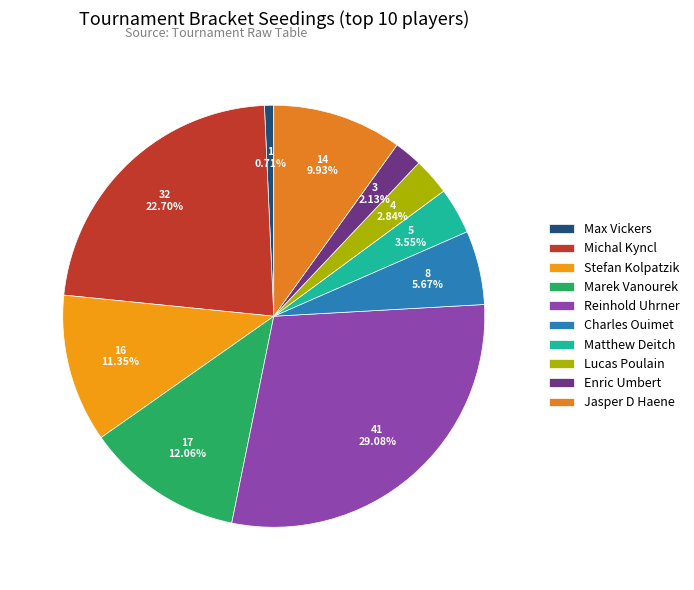

What is the change in value from Charles Ouimet to Matthew Deitch?

-3